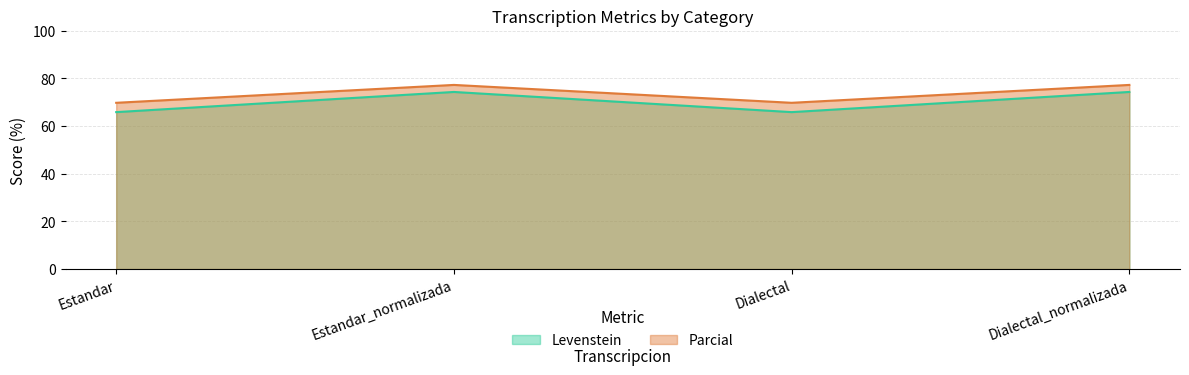

What position from the left is Dialectal_normalizada?

4